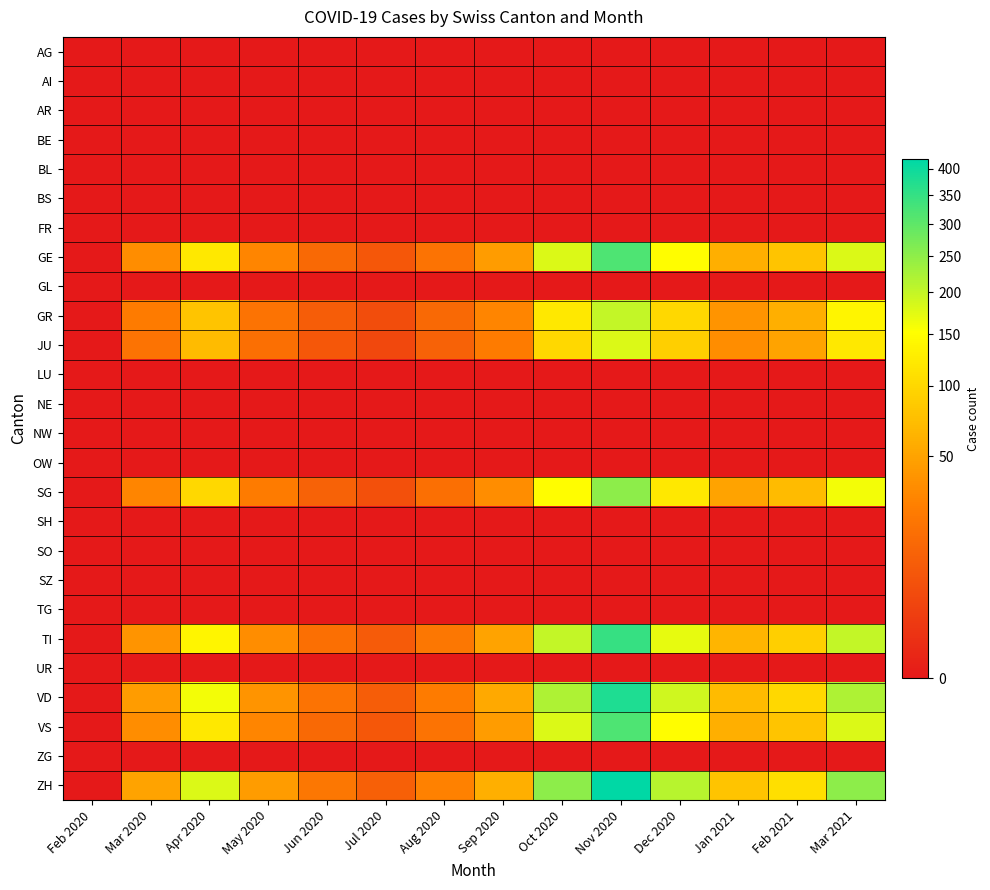

What is the greatest value displayed?

420